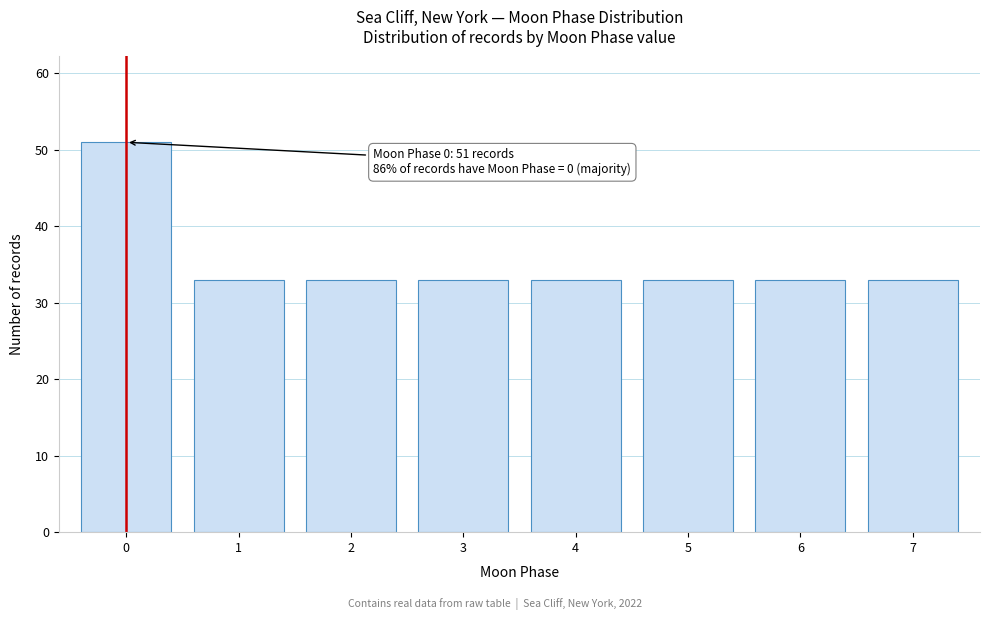

Reading right to left, extract all data points from this chart.

7=33	6=33	5=33	4=33	3=33	2=33	1=33	0=51